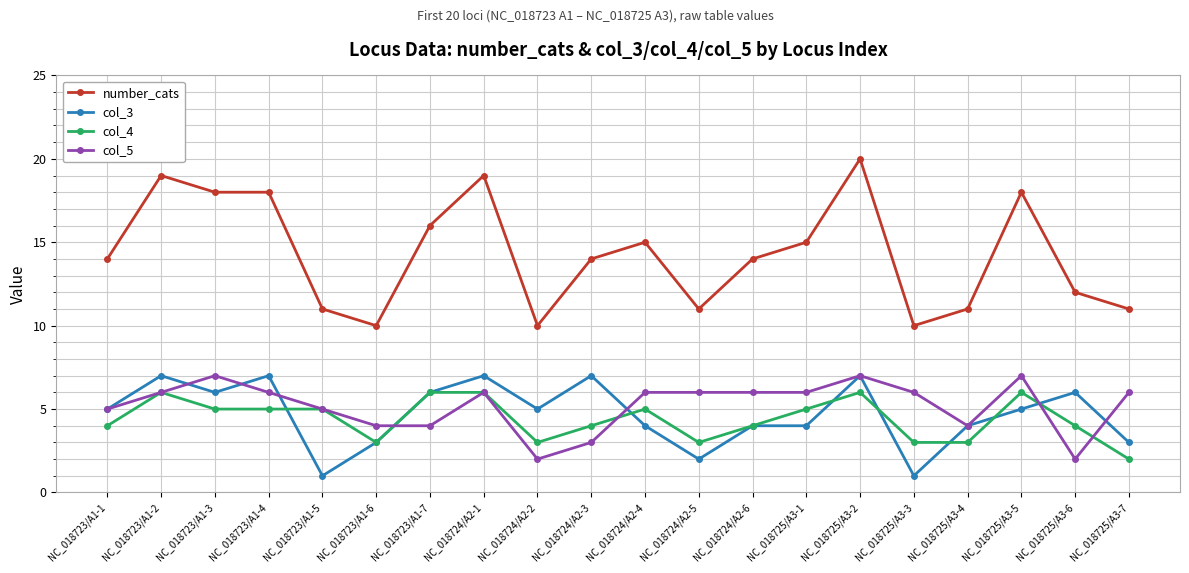

True or false: col_4 and number_cats cross at least once.

False